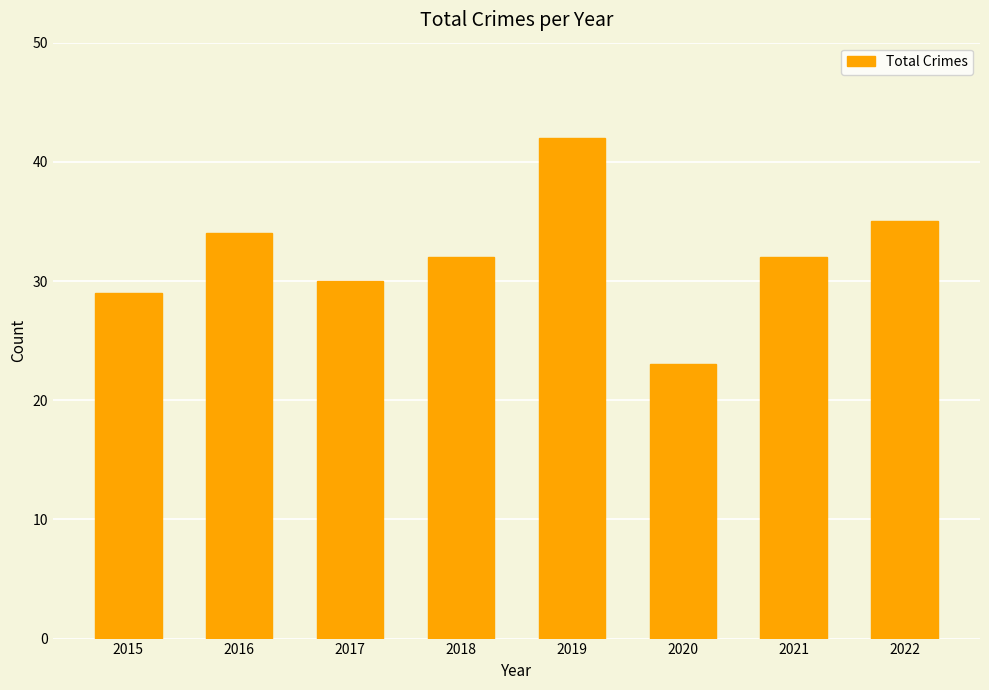

Is it true that the value at 2021 is 32?

True